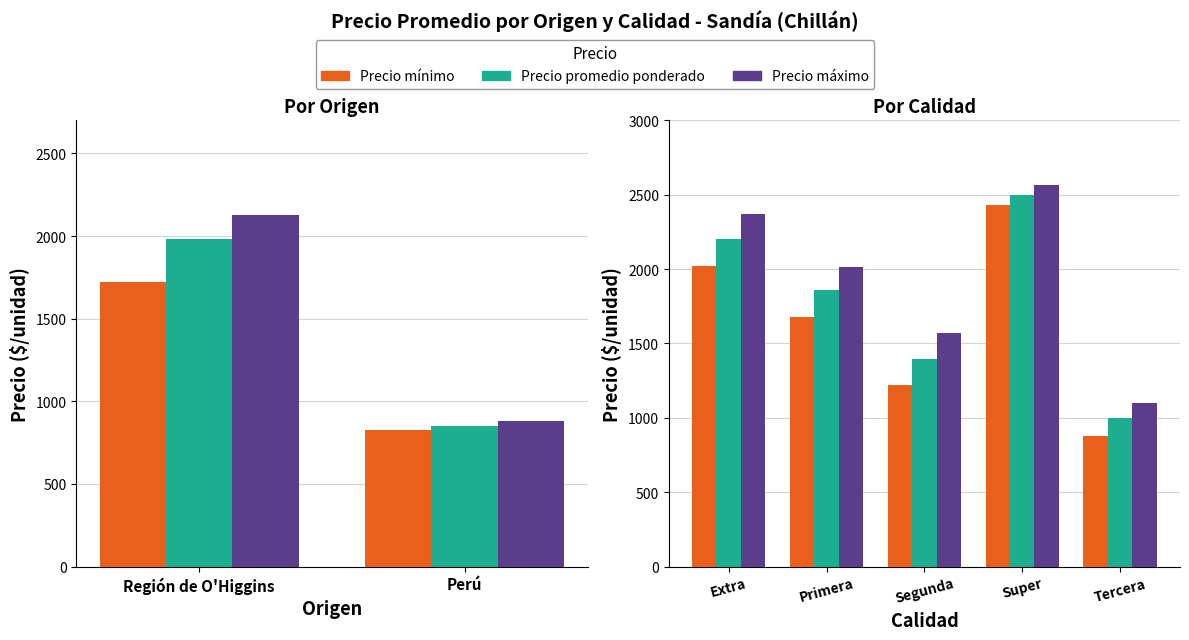

Which has a higher value, Segunda or Super?

Super